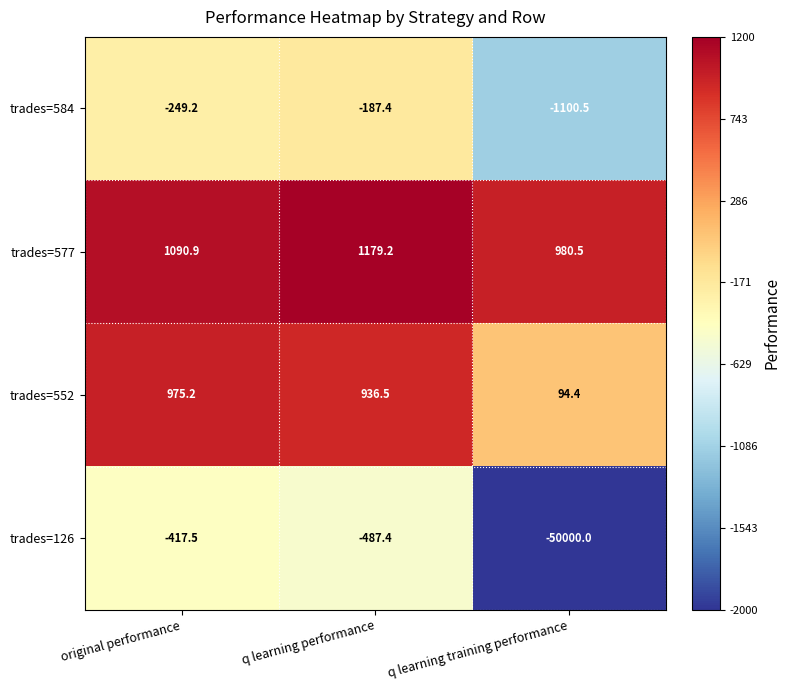

What is the smallest value displayed?

-50000.0